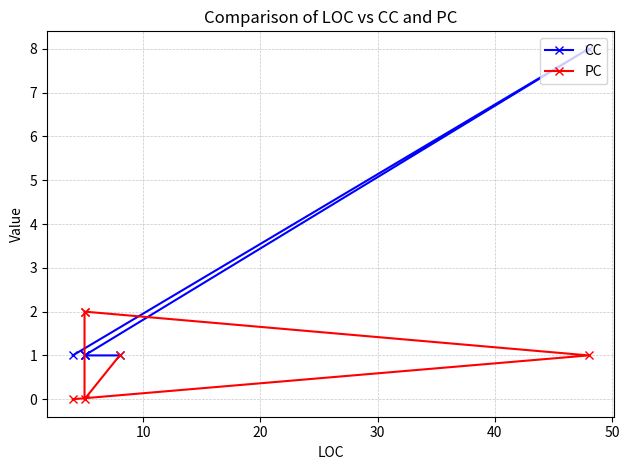

Which has a higher value, 20 or 50?

20